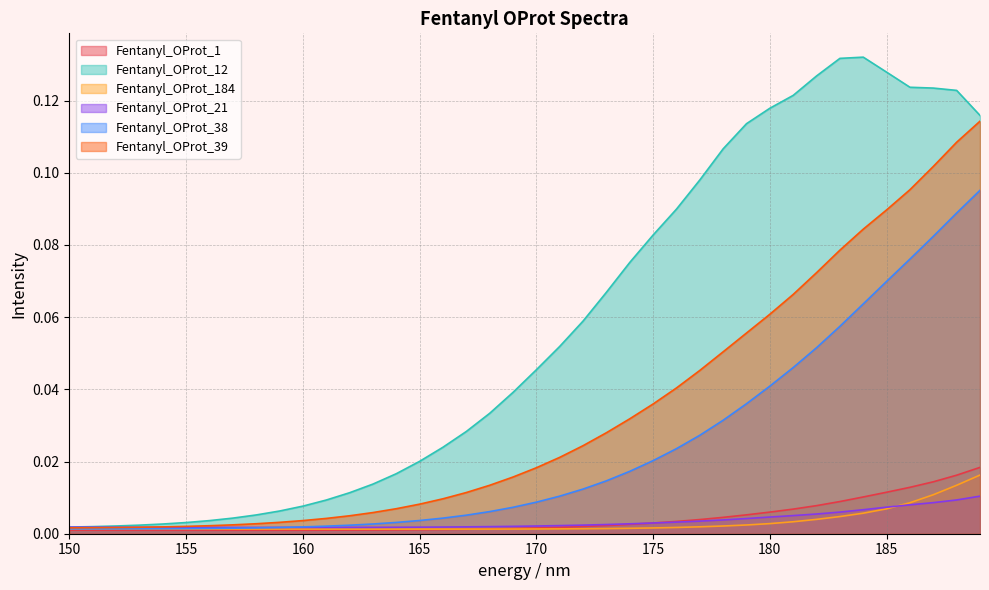

At which category does the chart reach its minimum across all series?

157